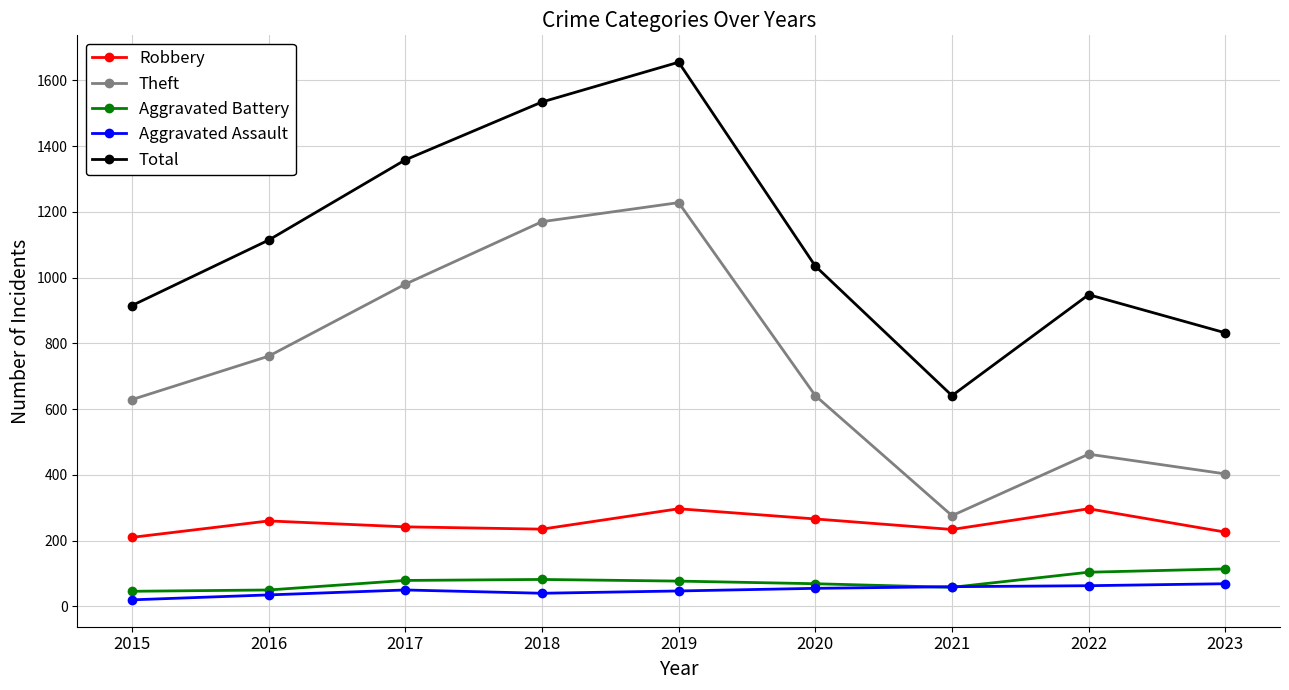

Where does the Total series first go above 1035?

2016